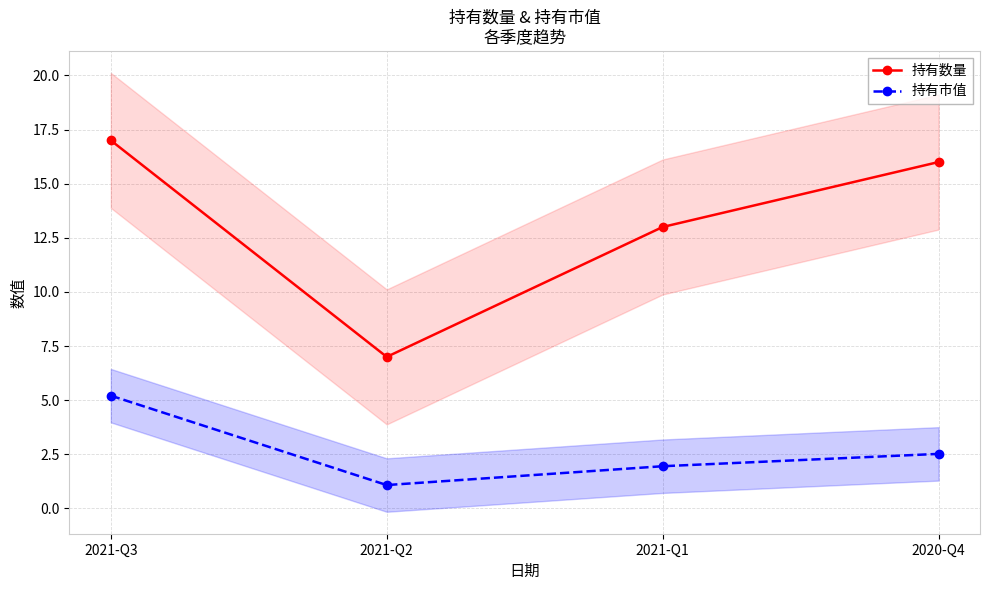

At which category does the chart reach its minimum across all series?

2021-Q2